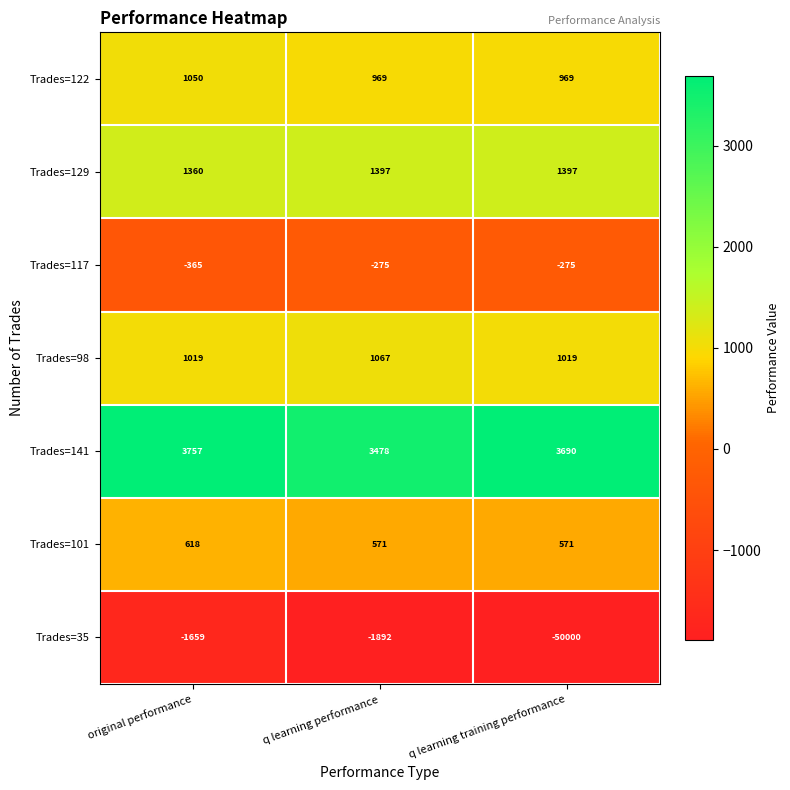

What is the minimum value shown in the chart?

-50000